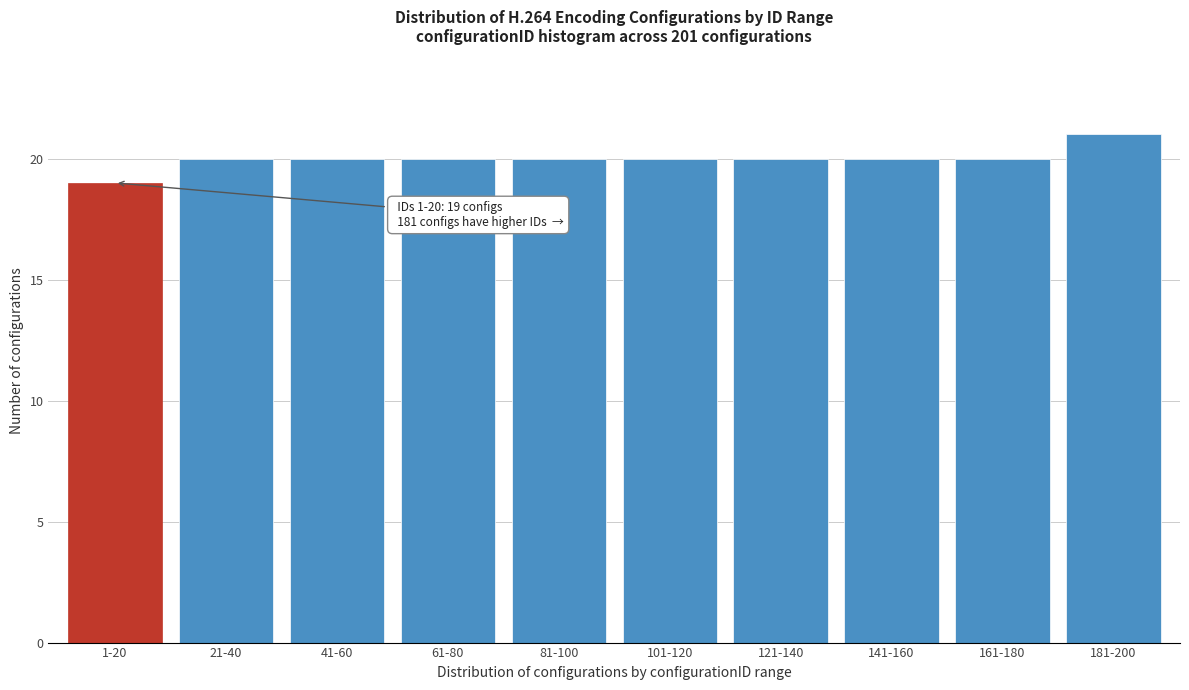

Reading left to right, what are all the values shown in this chart?

1-20=19	21-40=20	41-60=20	61-80=20	81-100=20	101-120=20	121-140=20	141-160=20	161-180=20	181-200=21